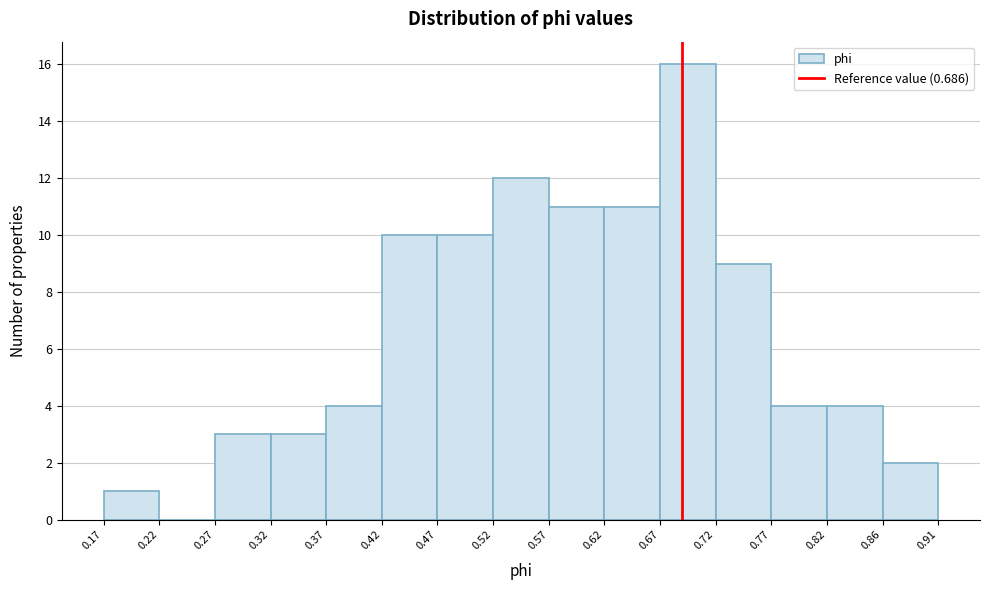

How tall is the bar that spans 0.27 to 0.32 on the x-axis? The values are not printed on the chart, so give them approximately, as read against the axis.

3